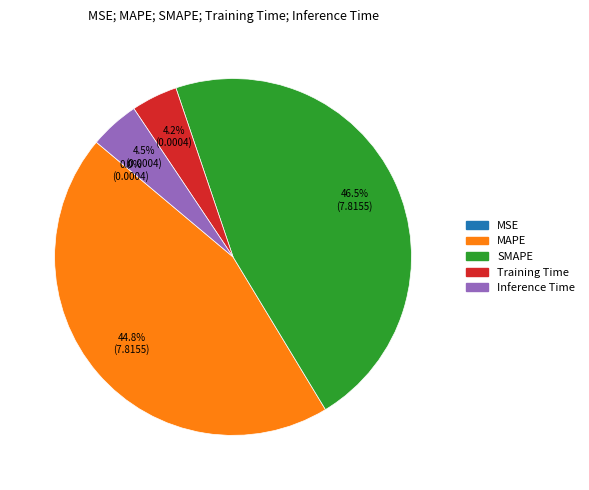

Is there any slice that represents more than half of the pie?

No